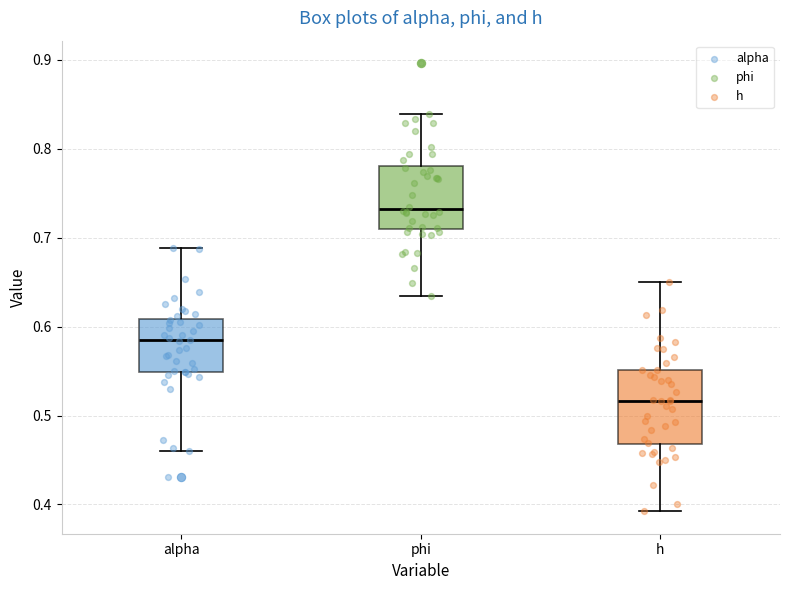

Where does the upper whisker of the box for h end on the y-axis? The values are not printed on the chart, so give them approximately, as read against the axis.

0.65